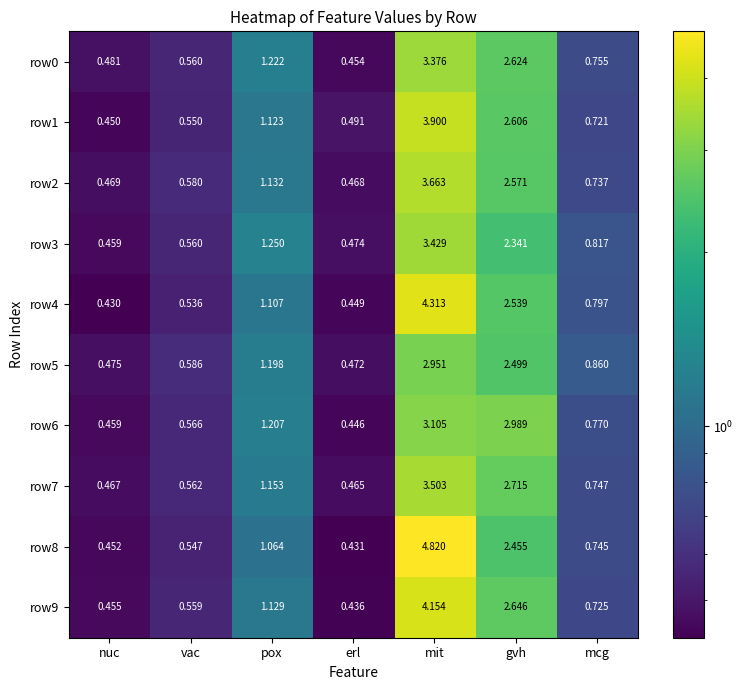

Is the value of row1 at pox greater than the value of row6 at erl?

Yes